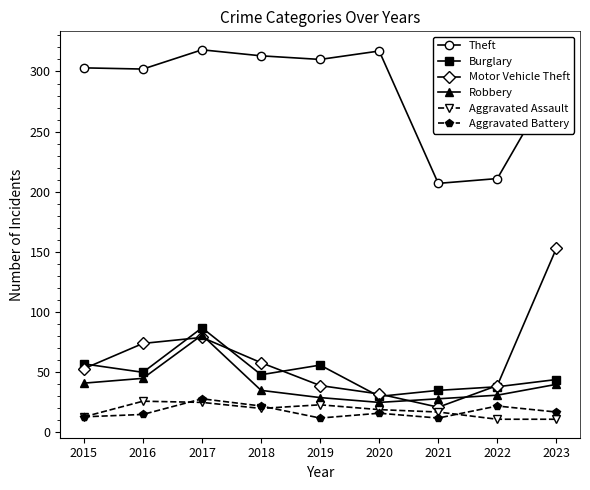

What is the value of the Theft point at the 4th from the left?

313